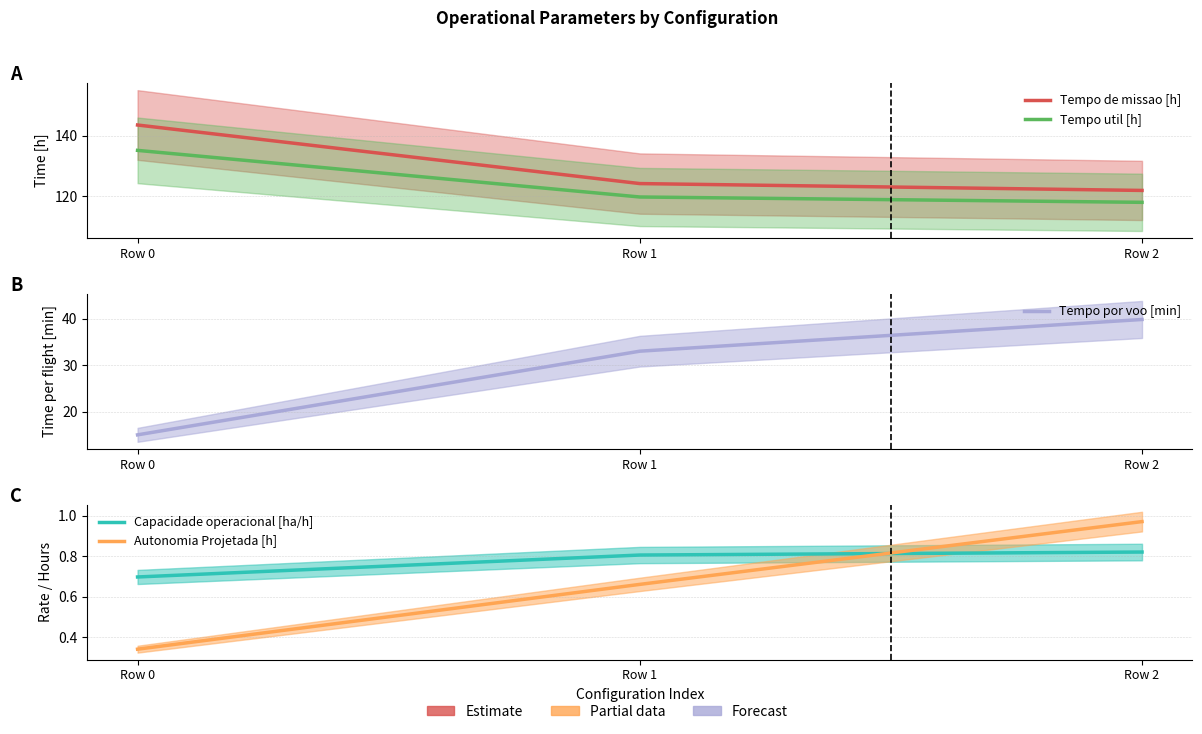

Count the number of data series in this chart.

5